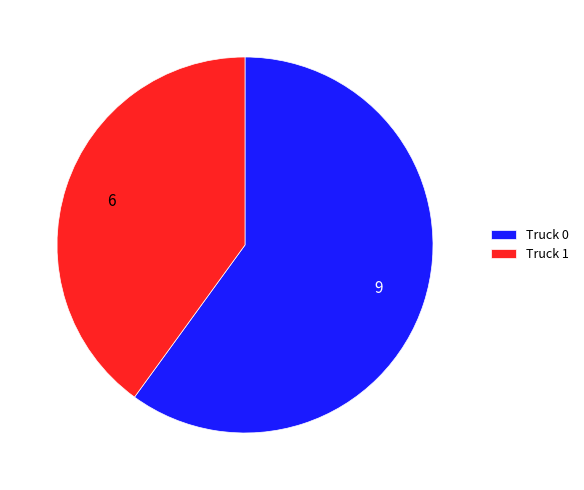

Is it true that Truck 0 is 60% of the pie?

True